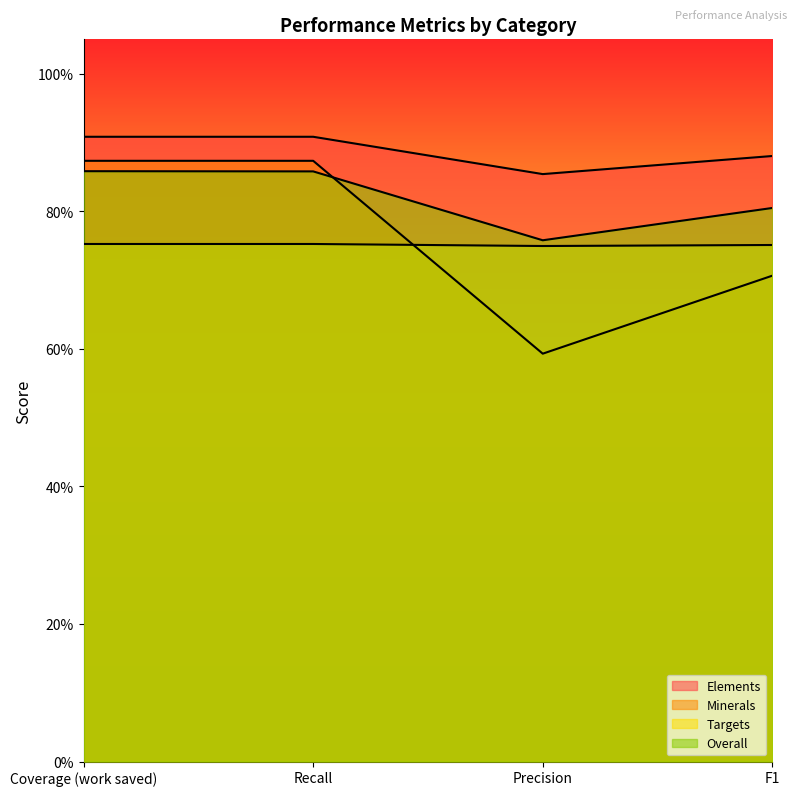

What is the value of the Minerals point at the 3rd from the left?

0.6